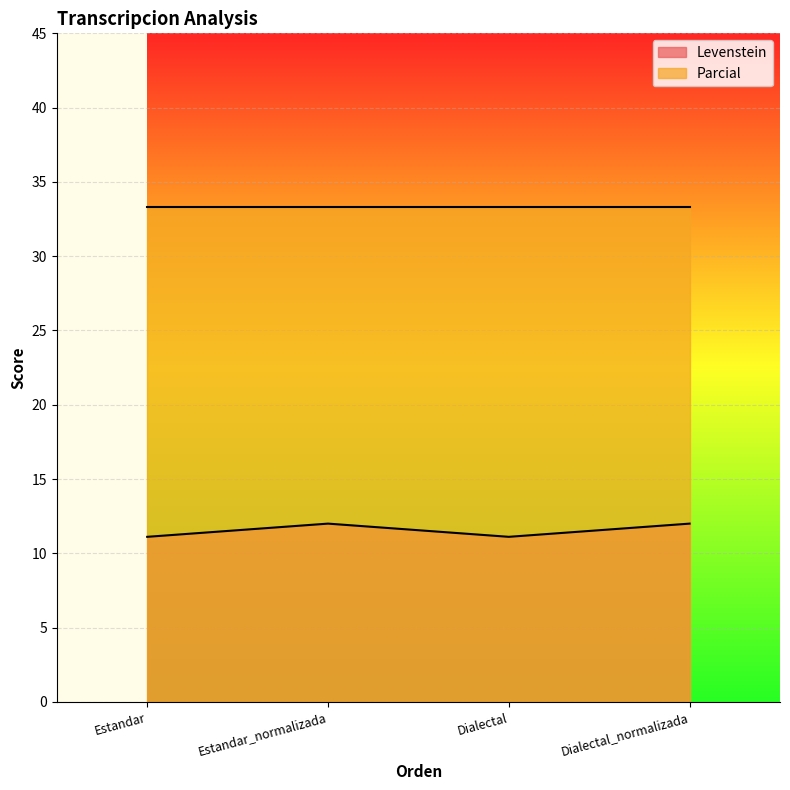

What is the label of the 1st point from the left?

Estandar